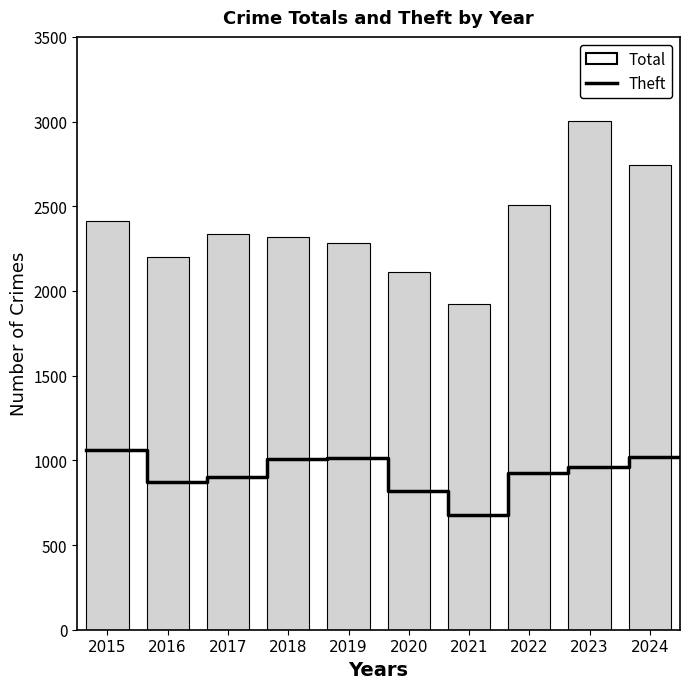

What is the minimum value shown in the chart?

1922